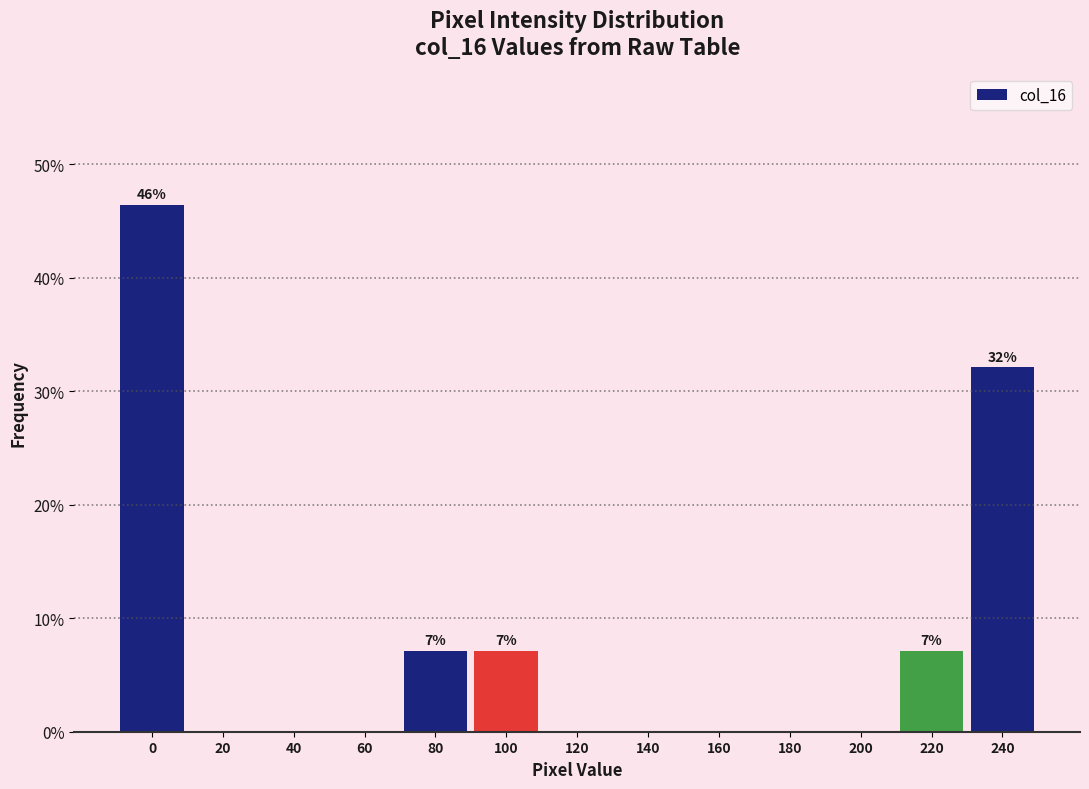

Reading right to left, what are all the values shown in this chart?

240=32.1	220=7.1	200=0.0	180=0.0	160=0.0	140=0.0	120=0.0	100=7.1	80=7.1	60=0.0	40=0.0	20=0.0	0=46.4